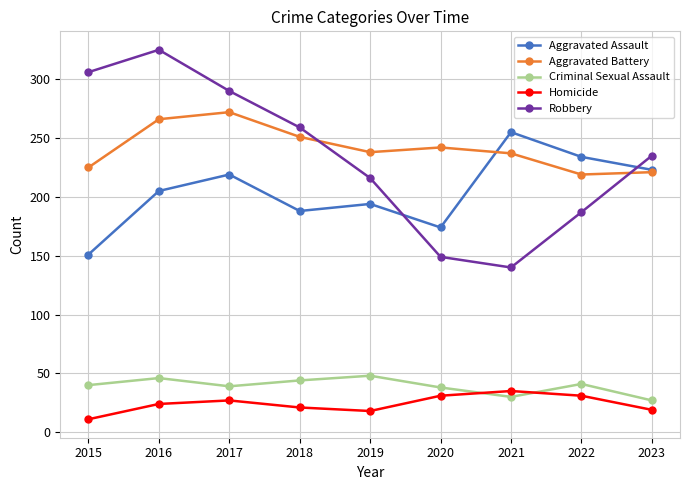

True or false: Robbery and Criminal Sexual Assault intersect in this chart.

False